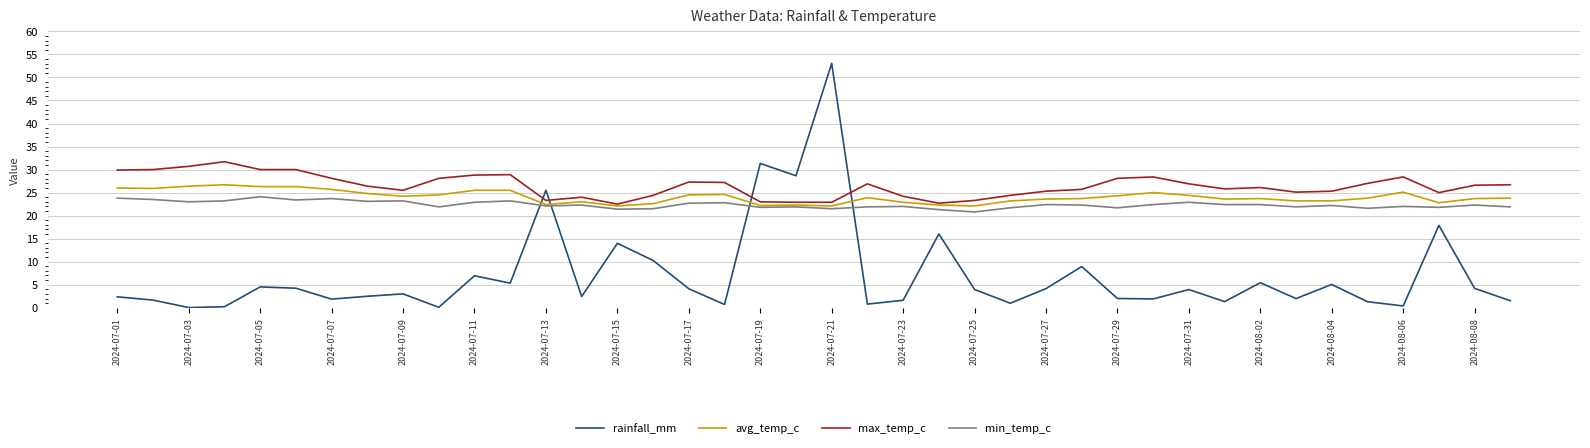

List the series in order of their peak value, lowest first.

min_temp_c, avg_temp_c, max_temp_c, rainfall_mm